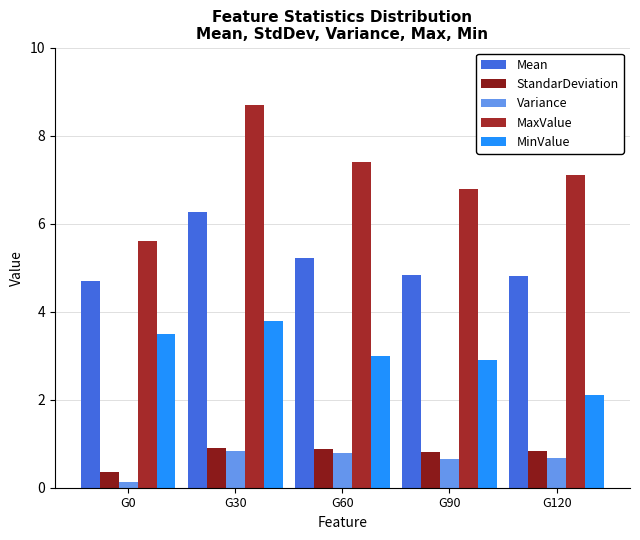

Which series has the widest spread of values?

MaxValue